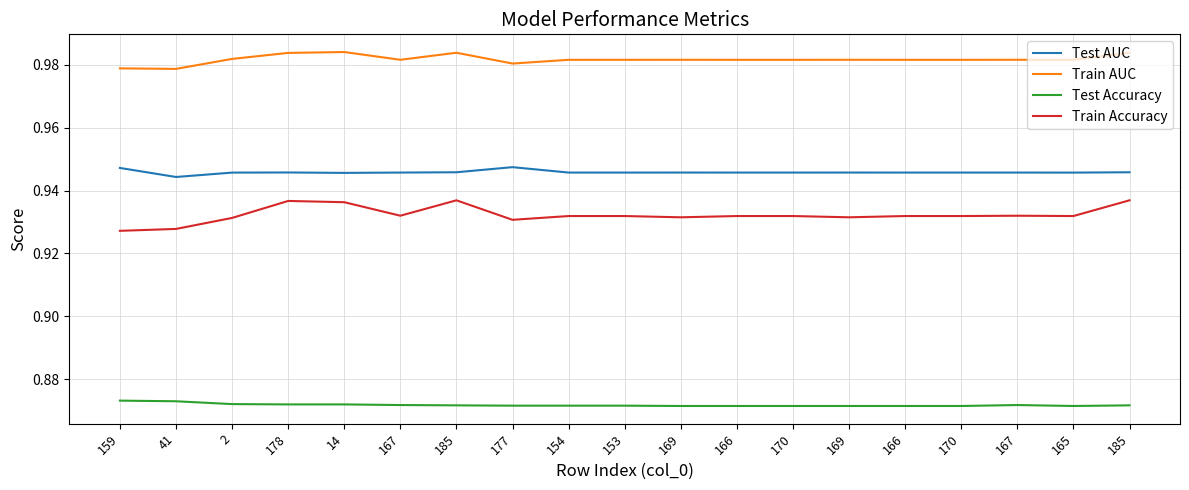

How many lines are shown in the chart?

4